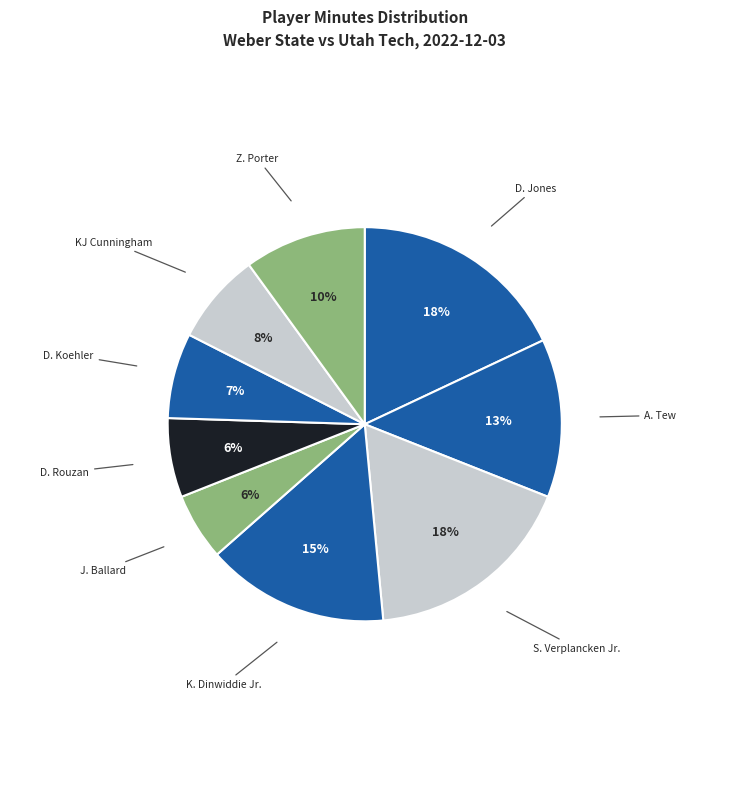

The Z. Porter slice represents 10% of the pie. True or false?

True